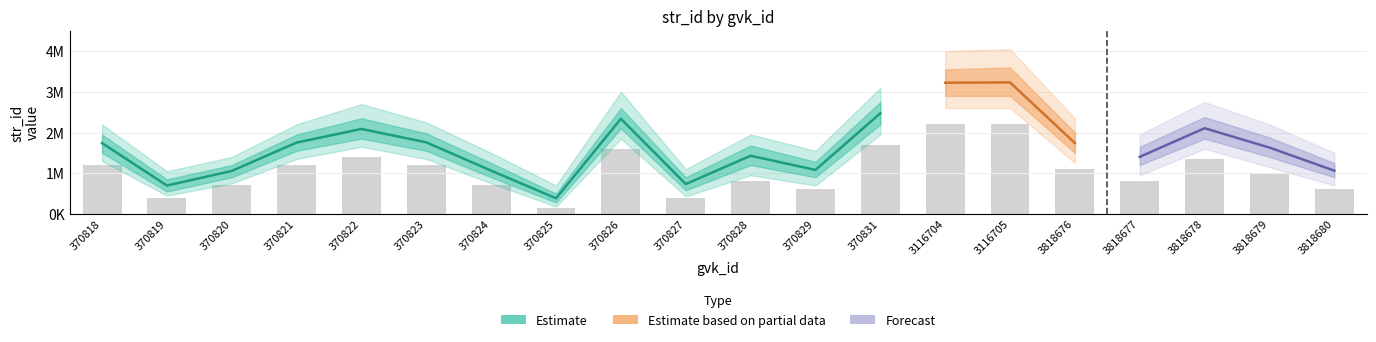

Does the chart contain any negative values?

No